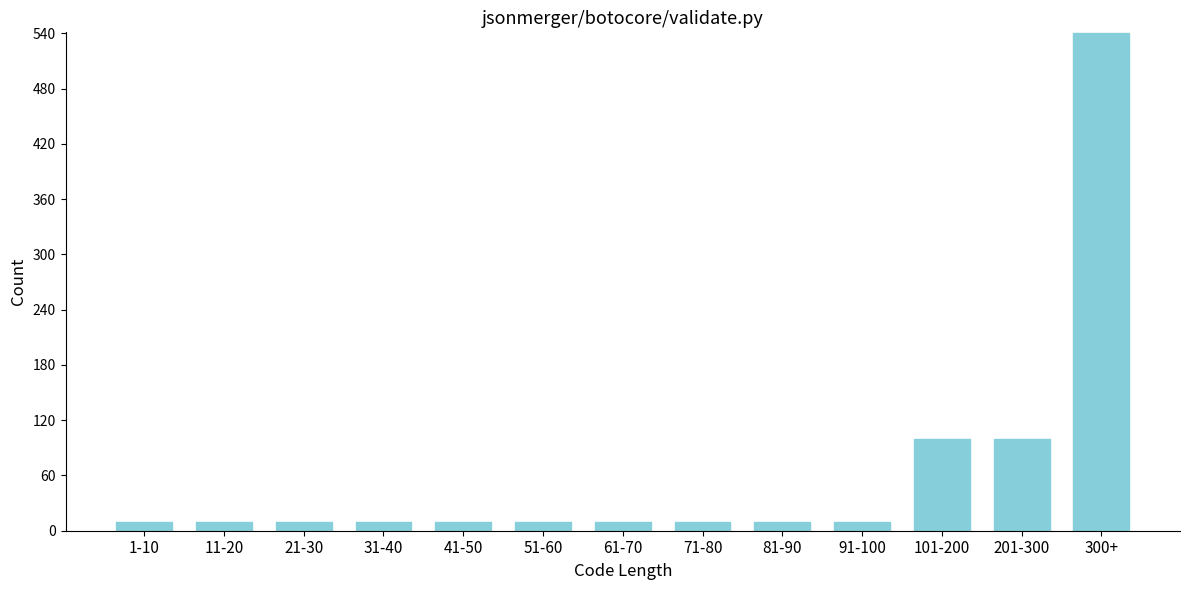

Reading left to right, transcribe all the data shown in this chart.

10	10	10	10	10	10	10	10	10	10	100	100	540